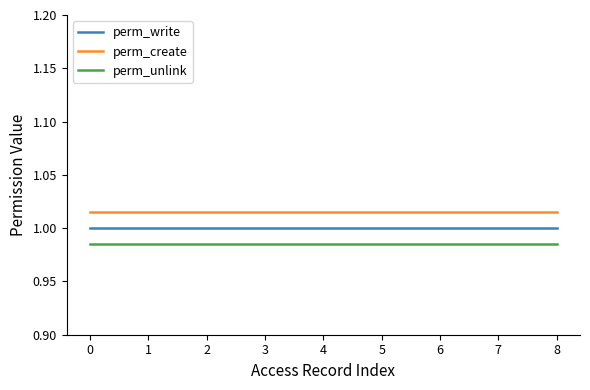

Is the value of perm_create at 6 greater than the value of perm_unlink at 6?

Yes